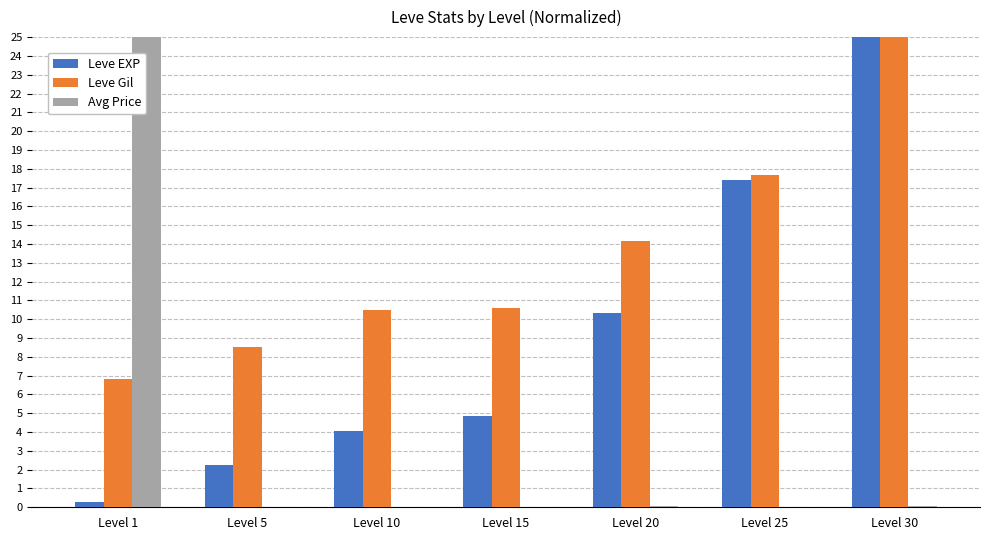

What is the sum of all Avg Price values?

25.2